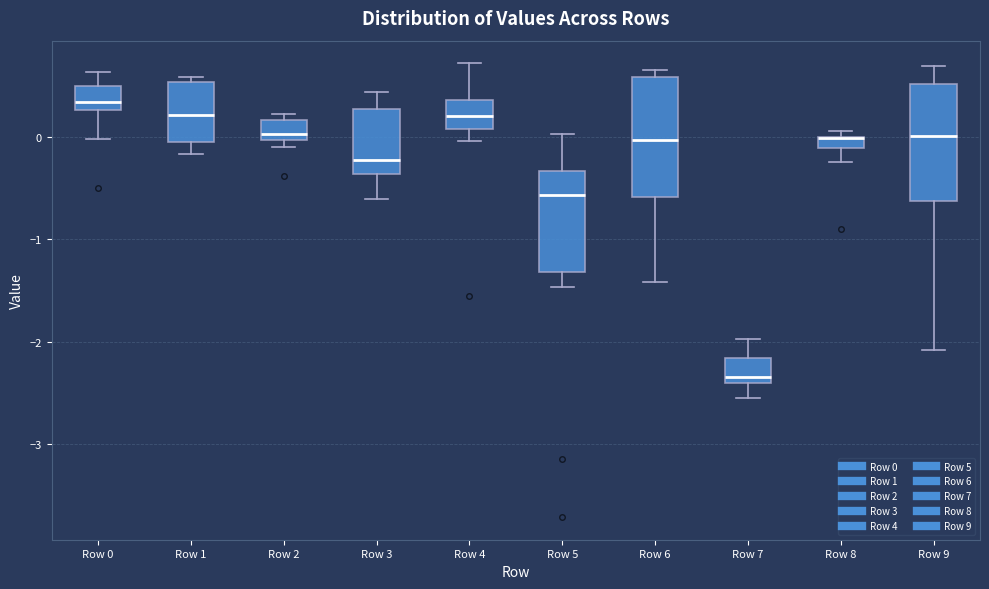

Where is the lower edge of the box for Row 1 on the y-axis? The values are not printed on the chart, so give them approximately, as read against the axis.

0.0